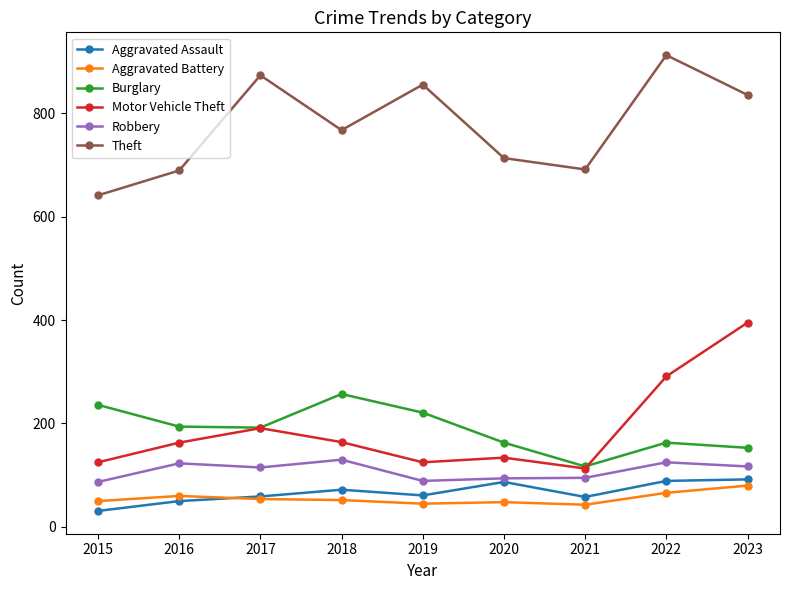

What are all the series names shown in the legend?

Aggravated Assault, Aggravated Battery, Burglary, Motor Vehicle Theft, Robbery, Theft